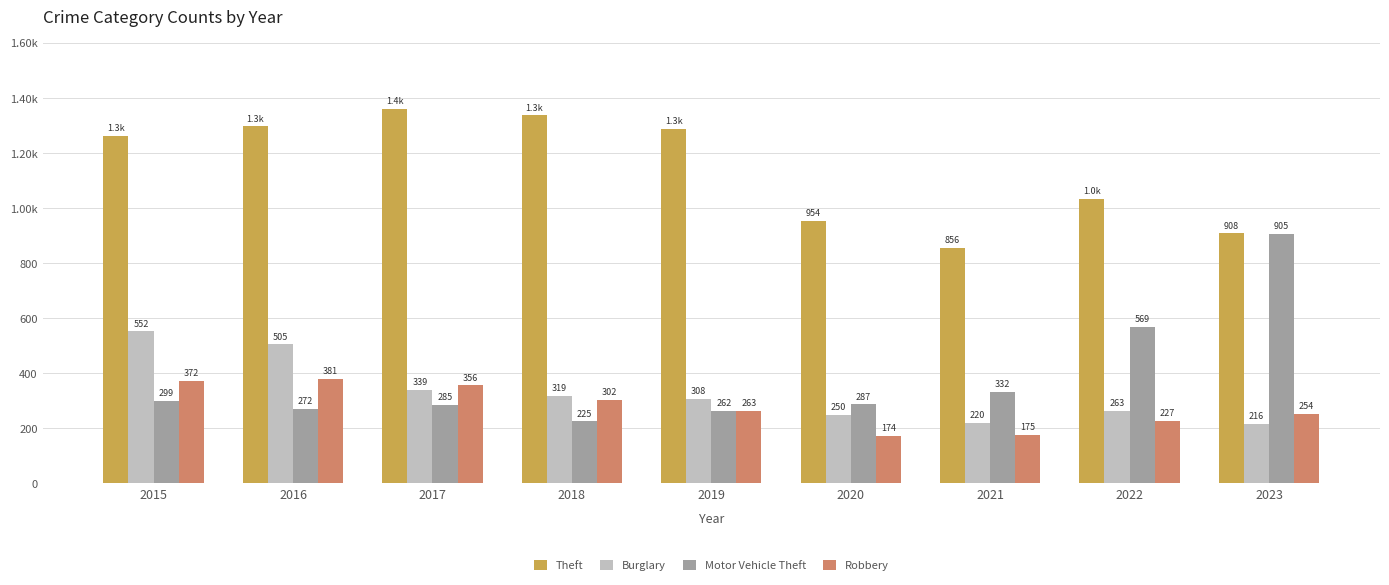

Rank the categories by Theft value from highest to lowest.

2017, 2018, 2016, 2019, 2015, 2022, 2020, 2023, 2021